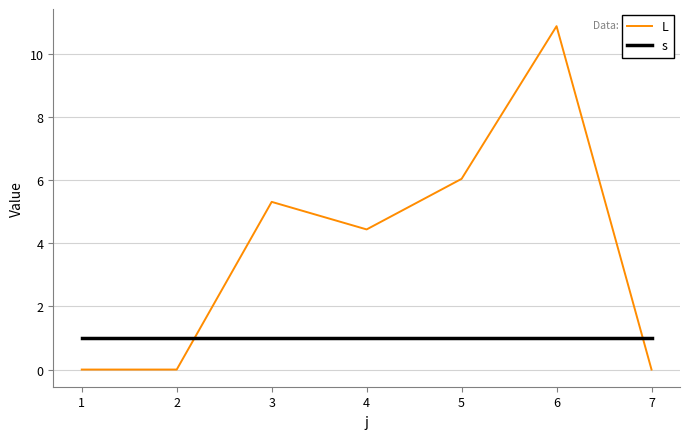

True or false: L and s cross at least once.

True